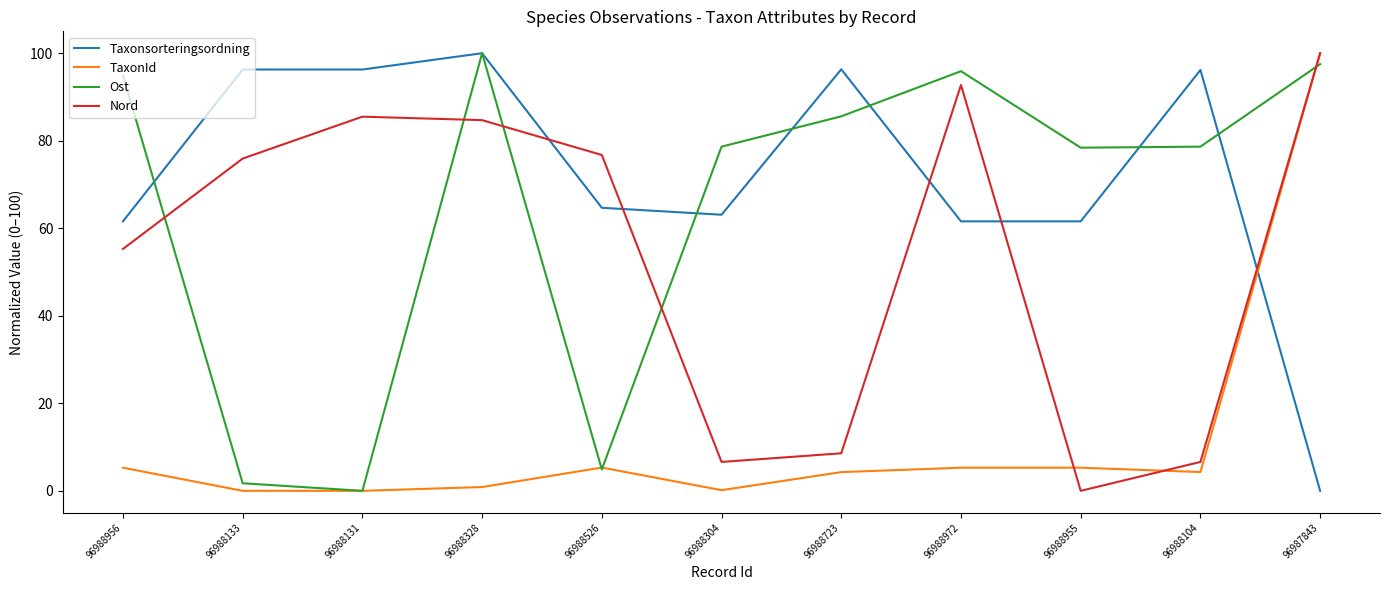

What is the maximum value for Ost?

100.0